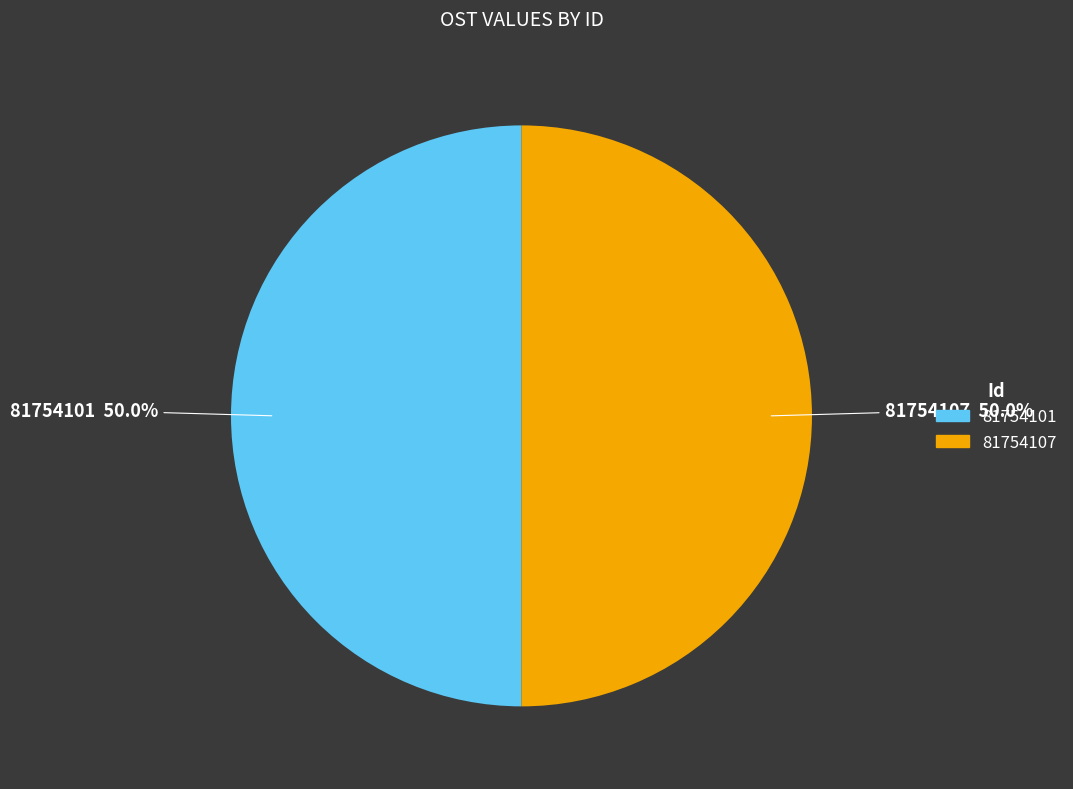

Approximately how many times larger is the value at 81754107 compared to 81754101?

1.0